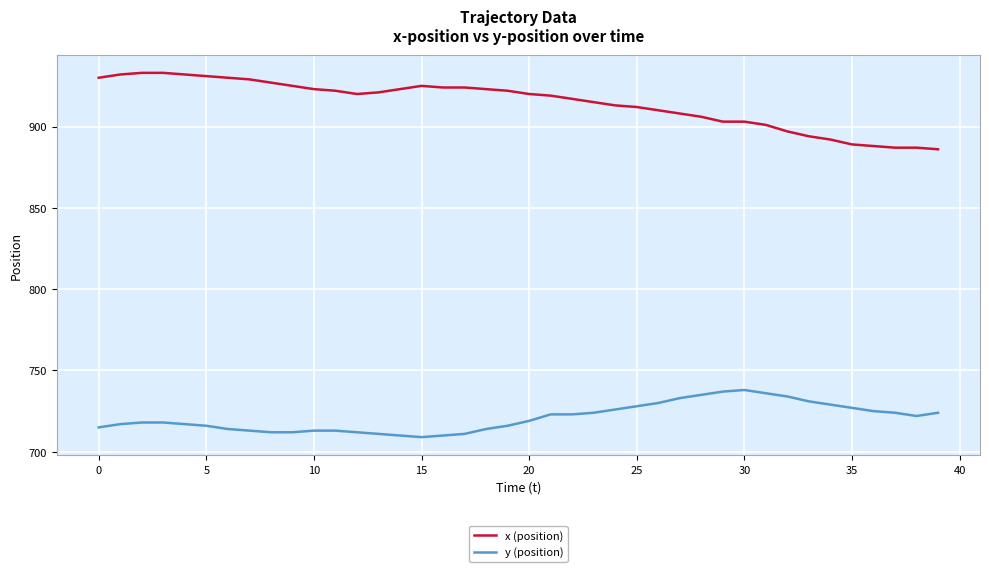

Which series has the largest range (max minus min)?

x (position)